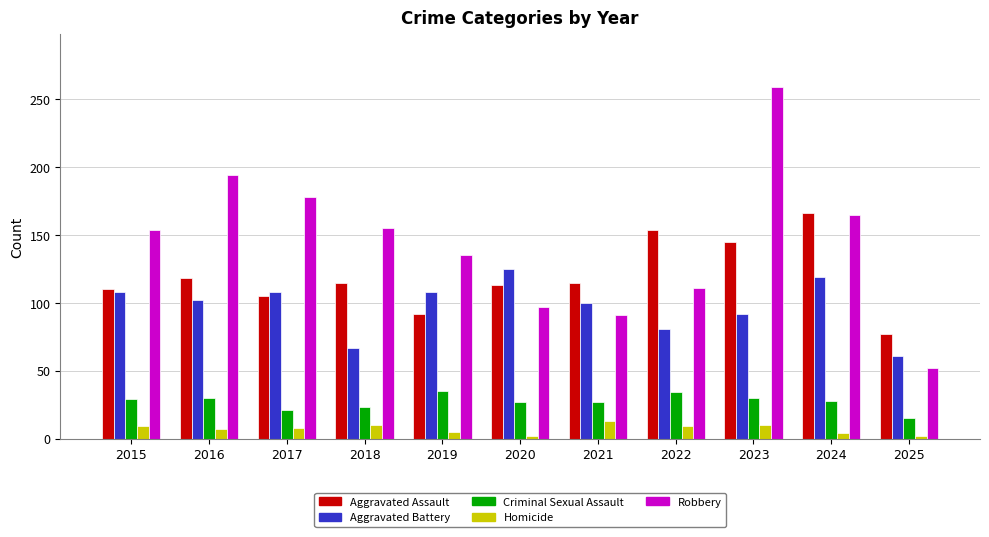

What is the highest value of the Homicide series?

13